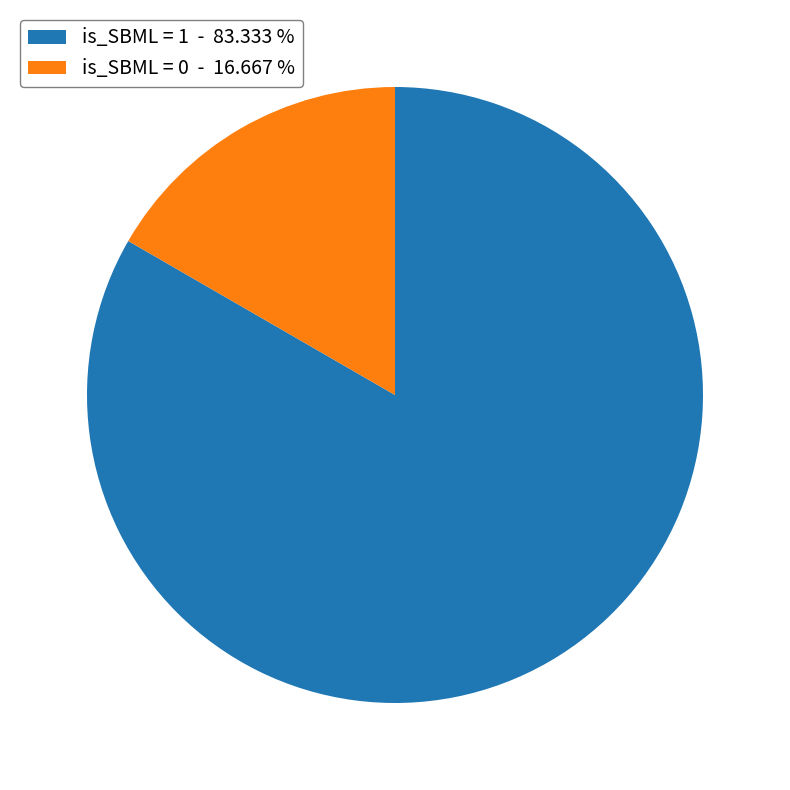

Which slice is the smallest?

is_SBML = 0 - 16.667 %